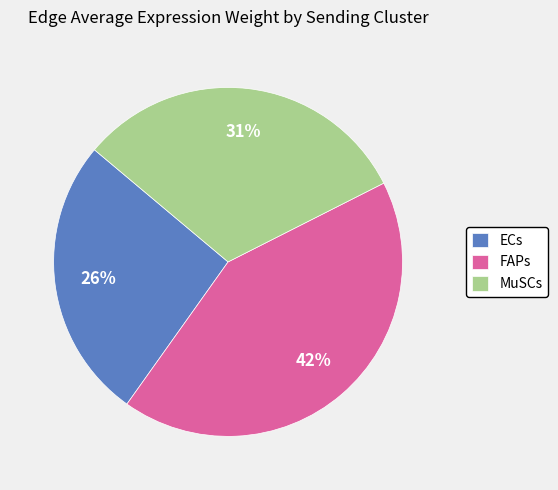

To the nearest percent, what portion does FAPs represent?

42%